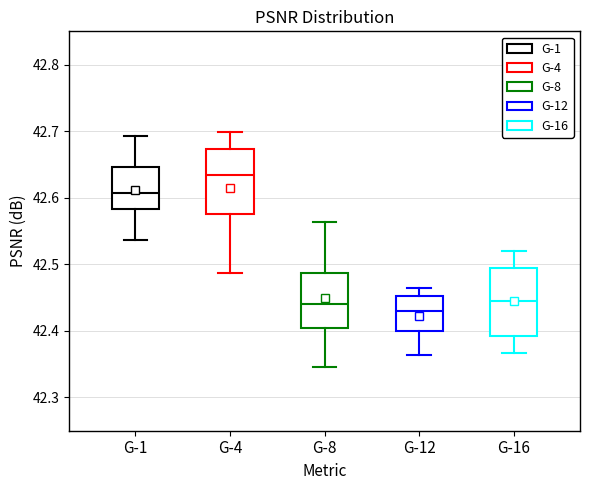

Which box's median line is the highest?

G-4